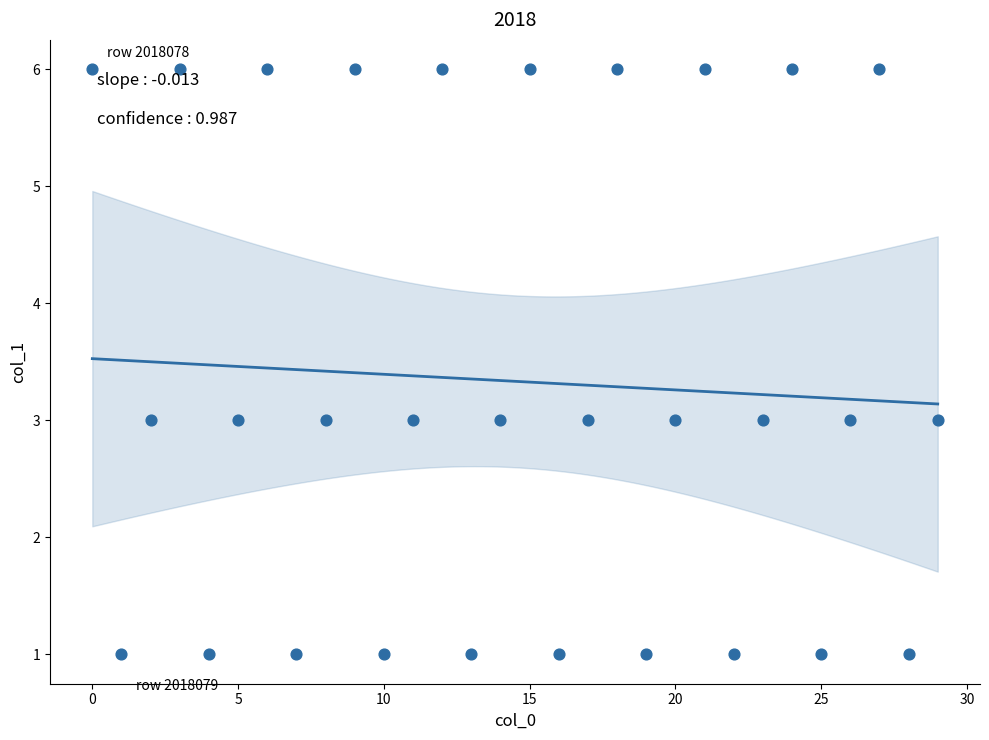

What is the range of Y values (max minus min)?

5